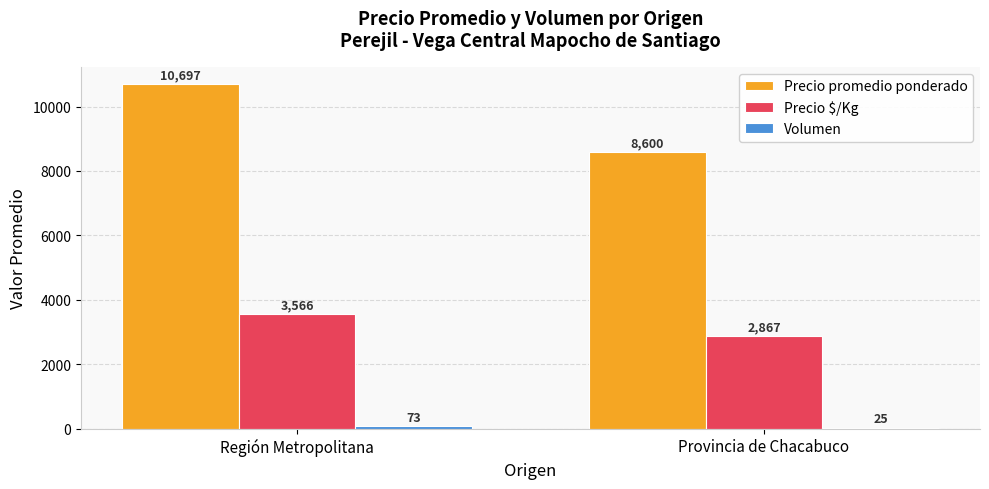

The Precio $/Kg series shows 1374 at Provincia de Chacabuco. True or false?

False